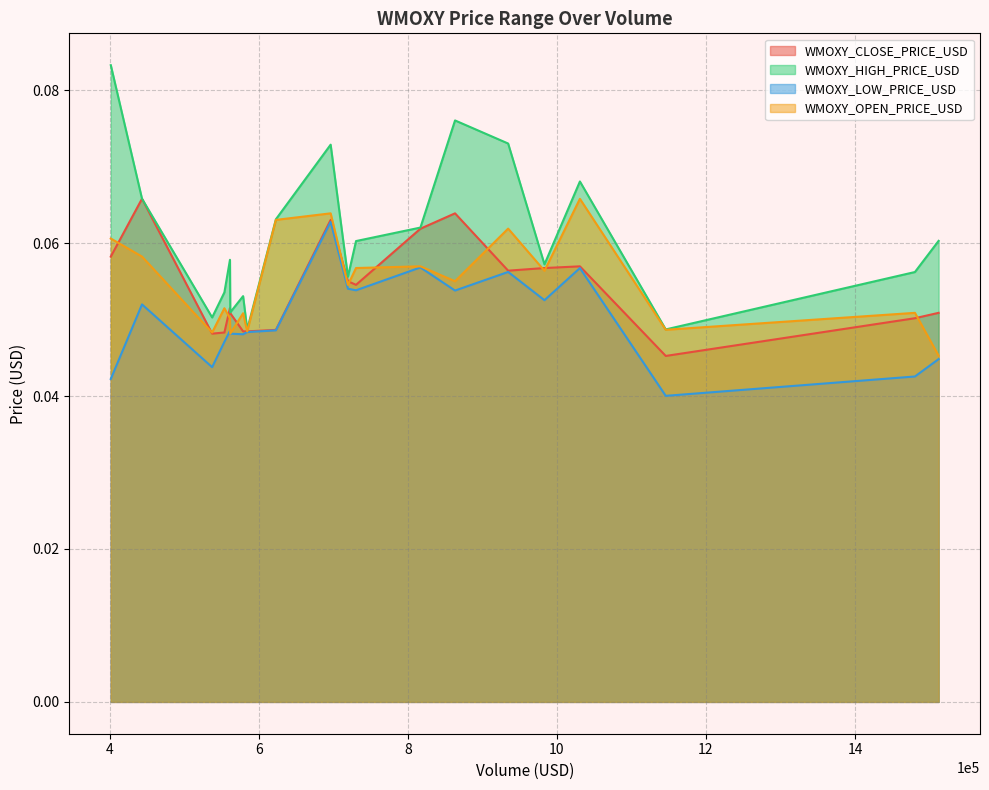

True or false: WMOXY_LOW_PRICE_USD and WMOXY_OPEN_PRICE_USD cross at least once.

False